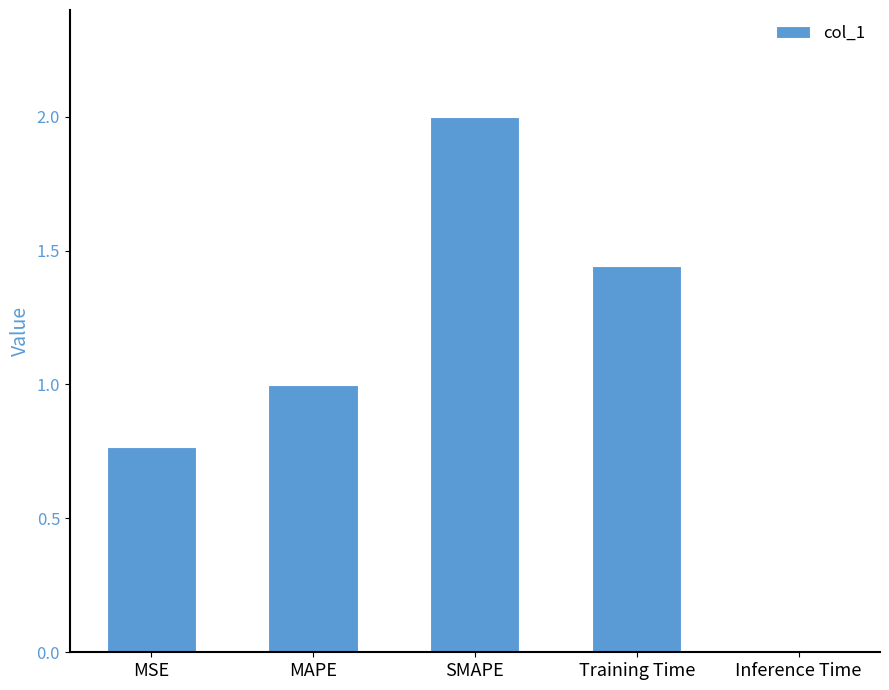

What is the label of the 1st bar from the right?

Inference Time